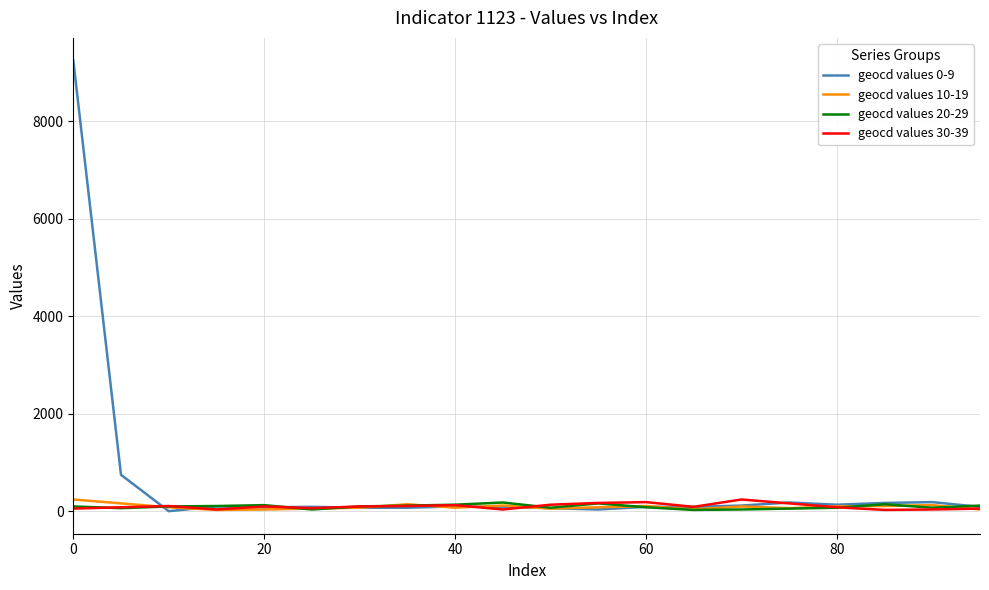

Which series has the largest total across all categories?

geocd values 0-9